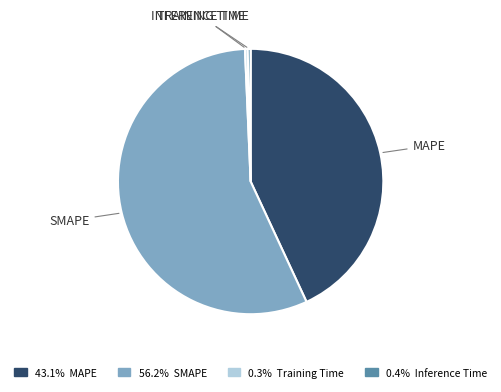

Does any single category account for the majority?

Yes